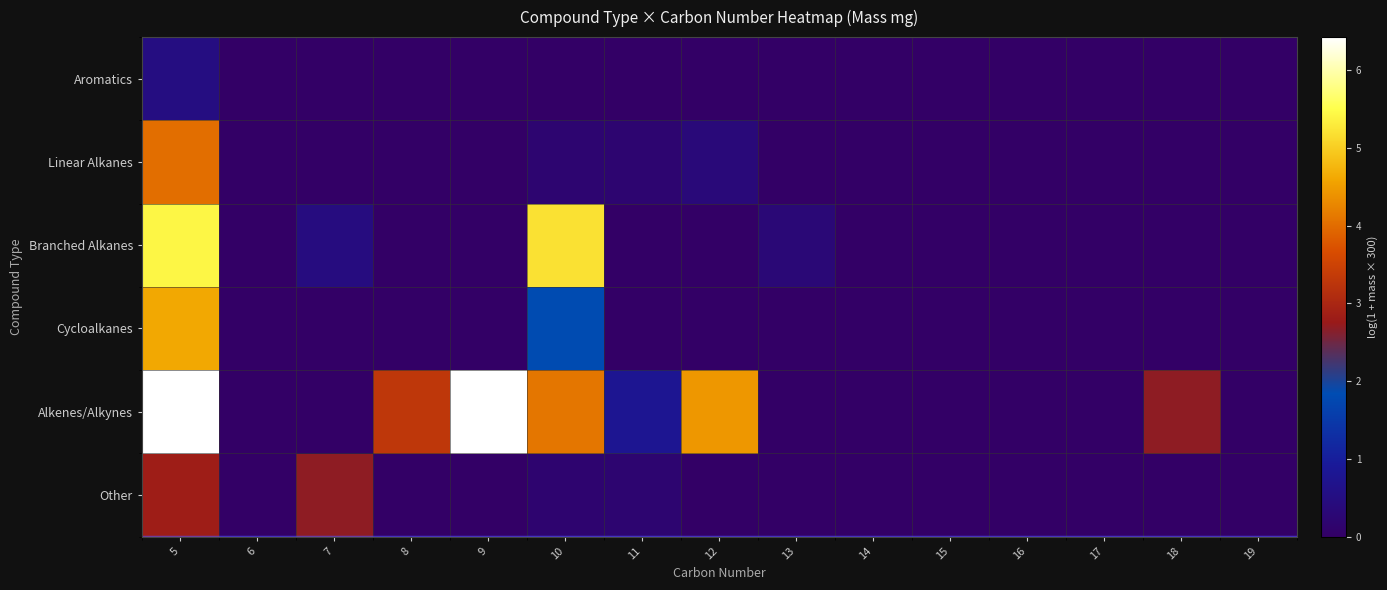

What is the average value of the Branched Alkanes series?

0.8